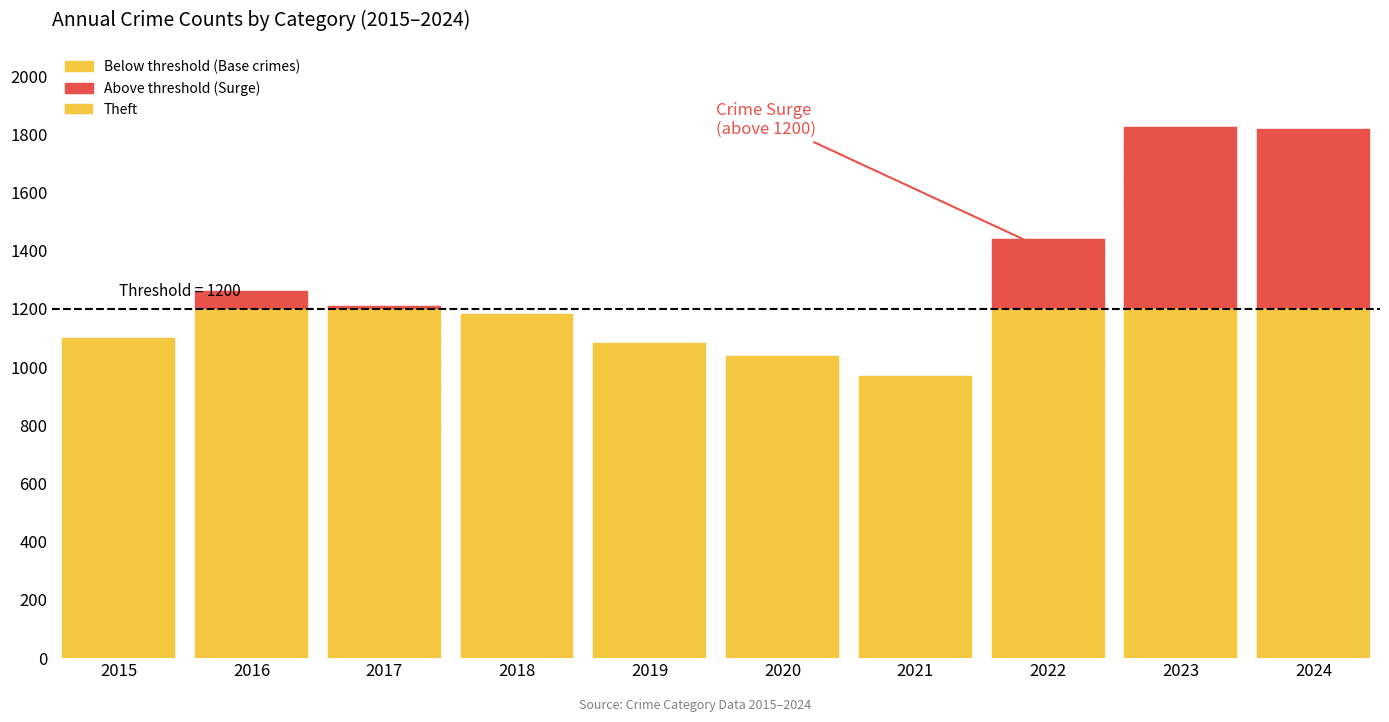

How many data points are less than 800?

5